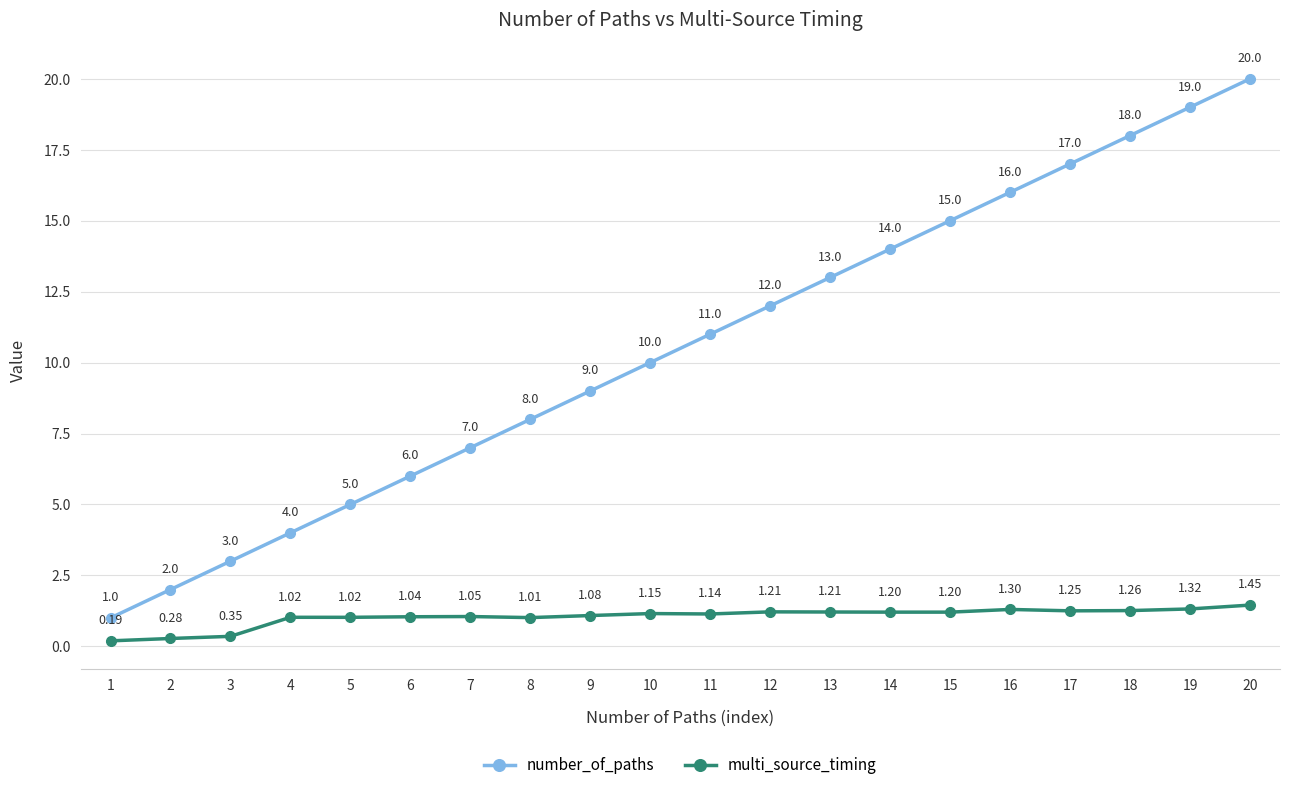

At which category is the sum across all series the highest?

20